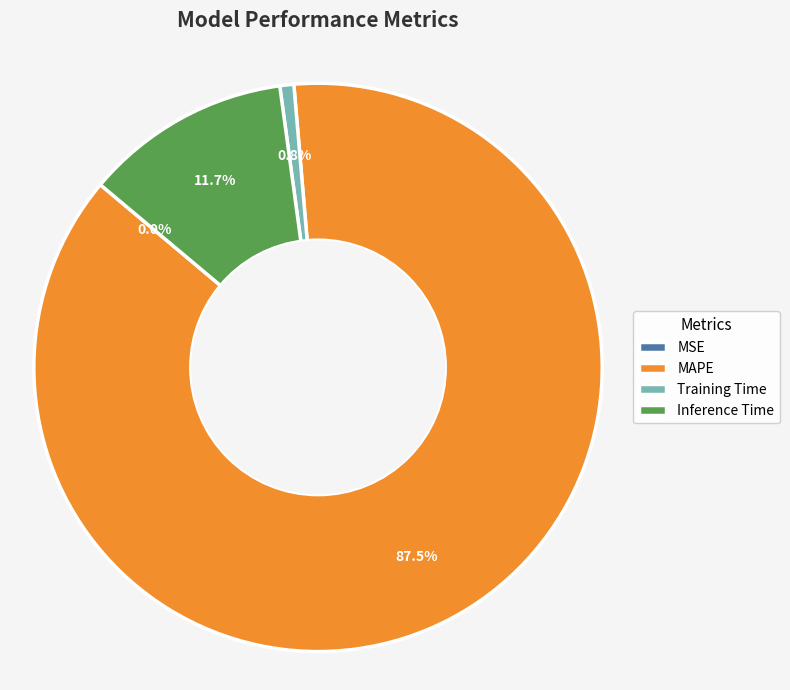

To the nearest percent, what is the average slice percentage?

25%